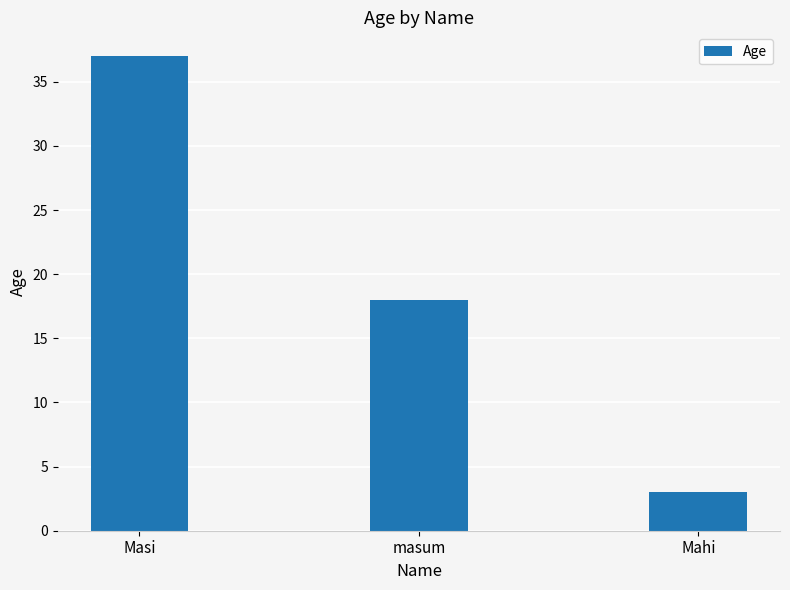

What is the sum of all values?

58